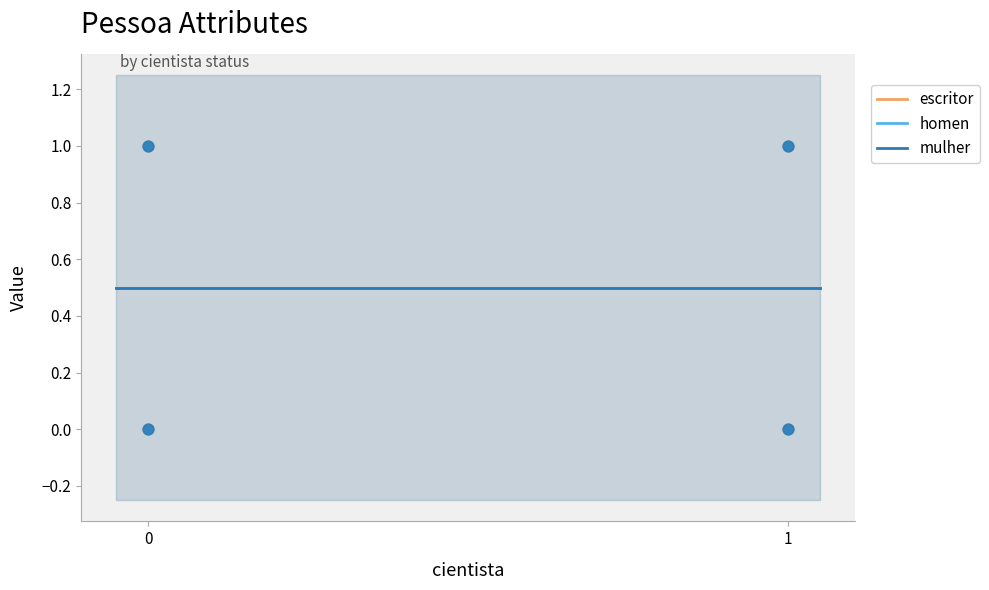

Which series reaches the maximum Y coordinate?

escritor